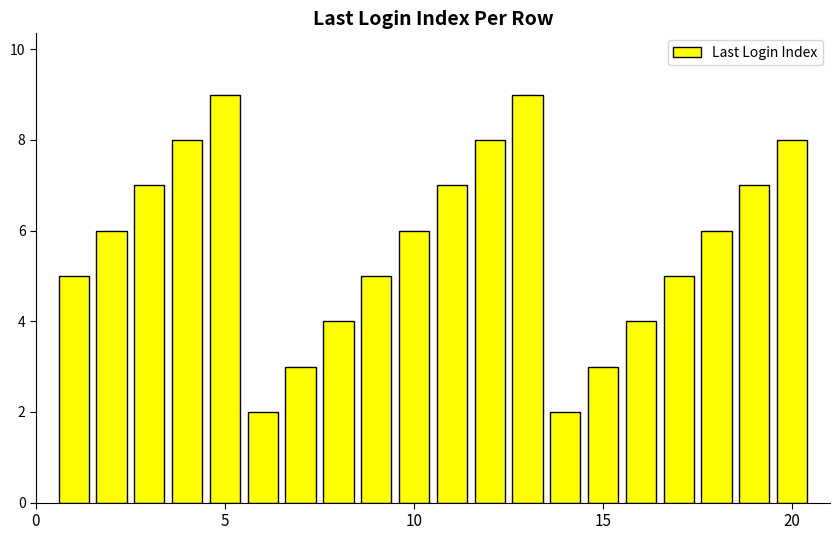

How many bars are there in total?

20